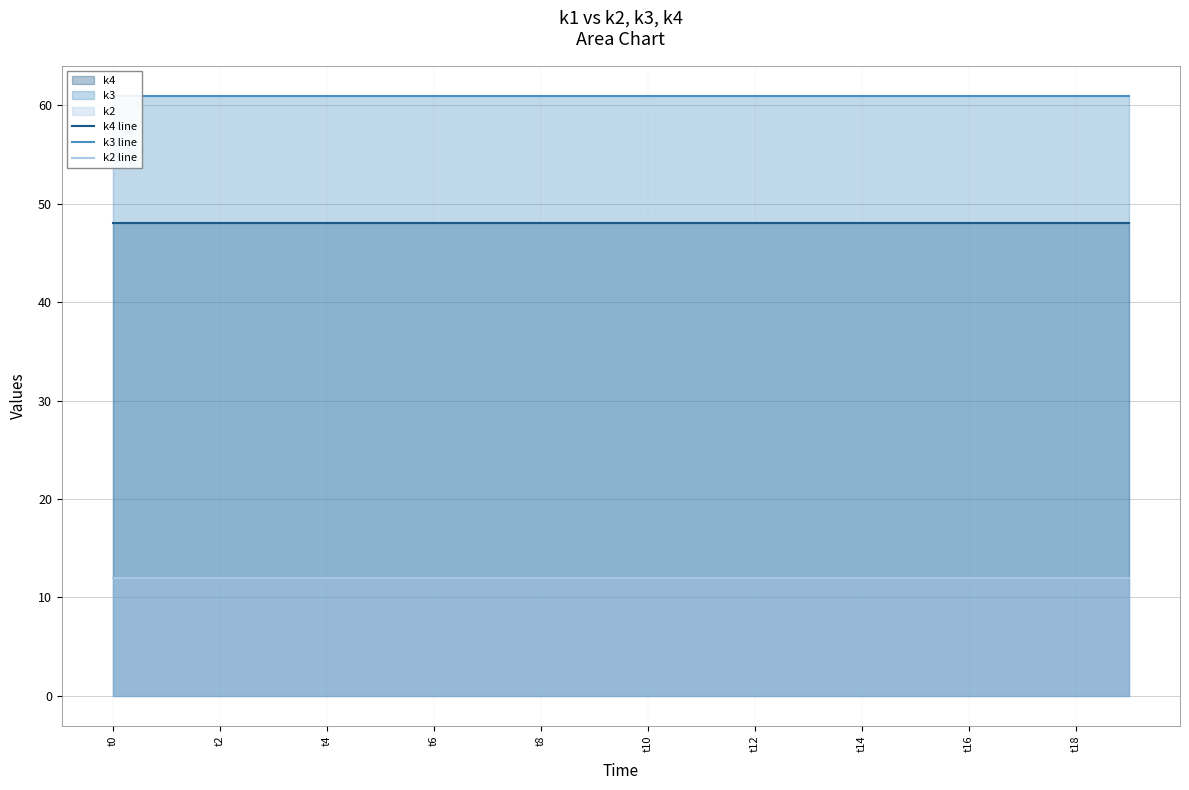

True or false: k2 line and k4 line cross at least once.

False